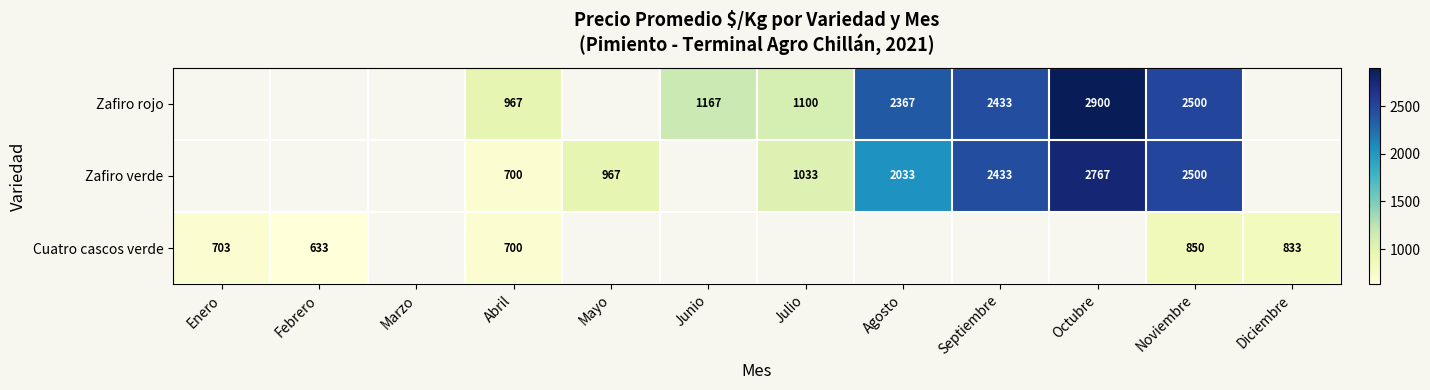

What is the maximum value shown in the chart?

2900.0